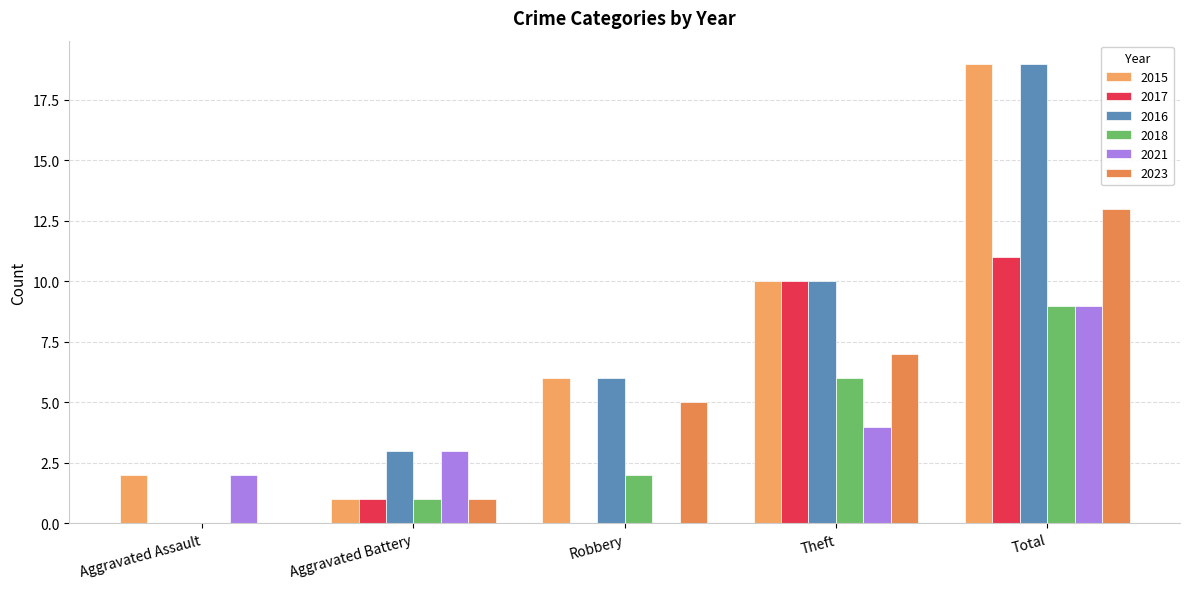

What is the label of the 3rd bar from the right?

Robbery